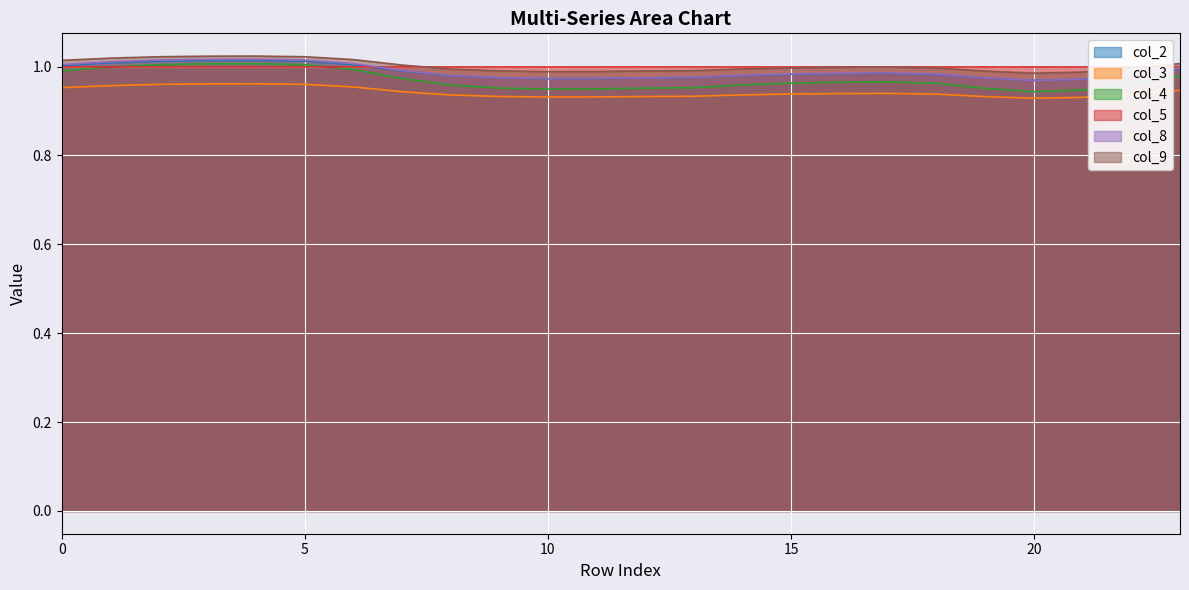

True or false: col_3 and col_9 intersect in this chart.

False